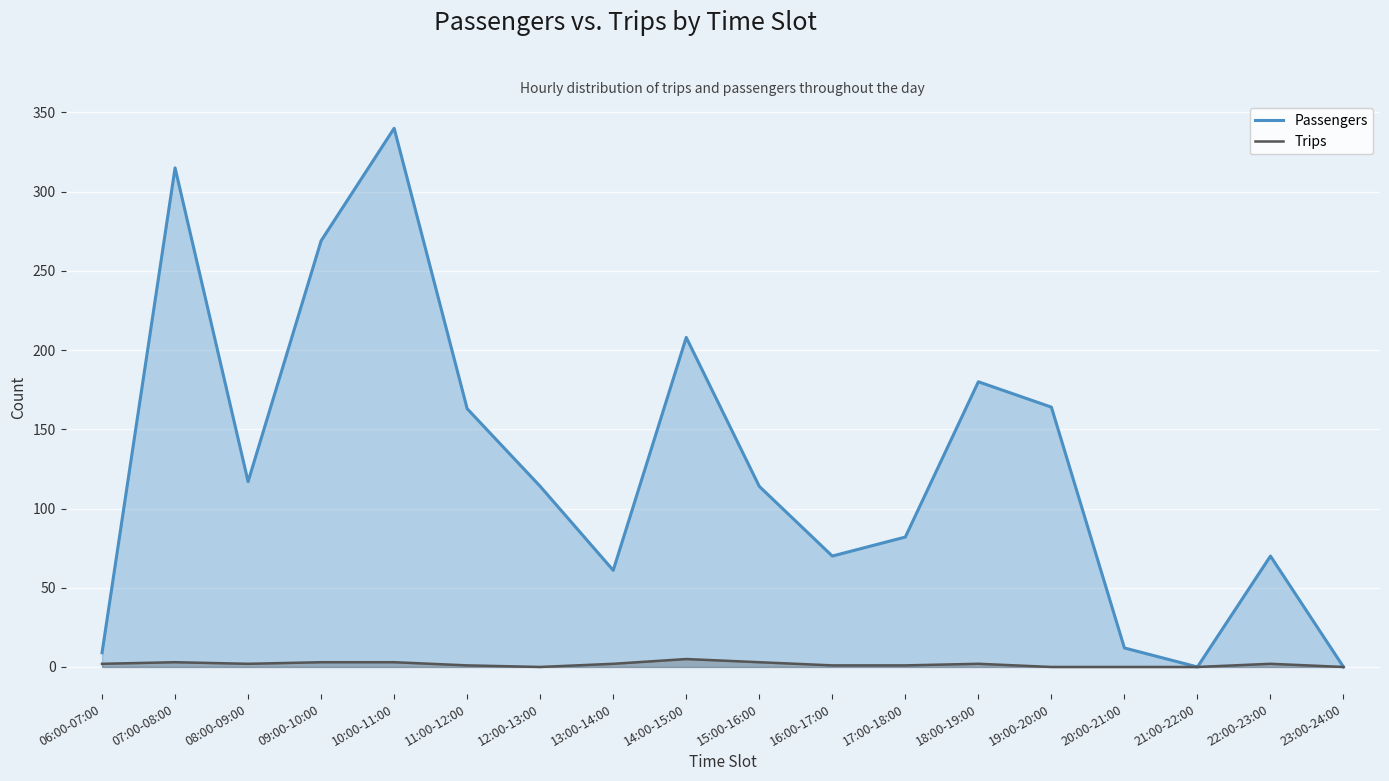

How many lines are shown in the chart?

2